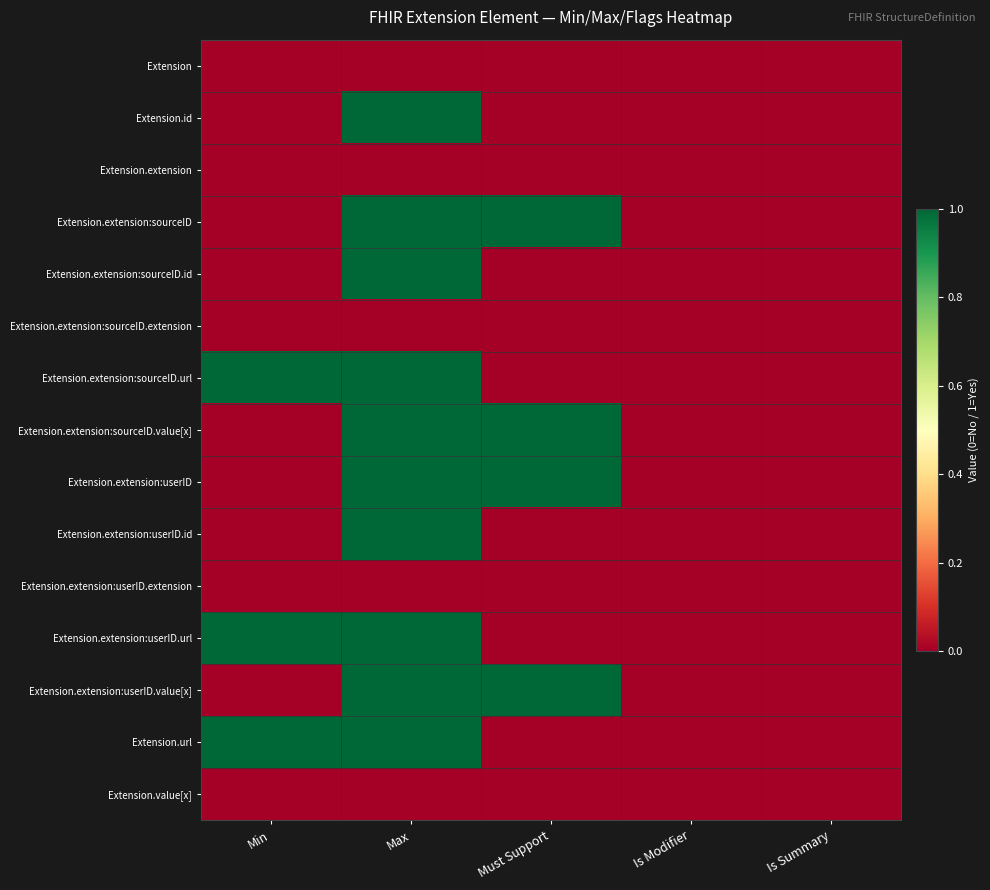

At Must Support, list the series in order from largest to smallest.

Extension.extension:sourceID, Extension.extension:sourceID.value[x], Extension.extension:userID, Extension.extension:userID.value[x], Extension, Extension.id, Extension.extension, Extension.extension:sourceID.id, Extension.extension:sourceID.extension, Extension.extension:sourceID.url, Extension.extension:userID.id, Extension.extension:userID.extension, Extension.extension:userID.url, Extension.url, Extension.value[x]